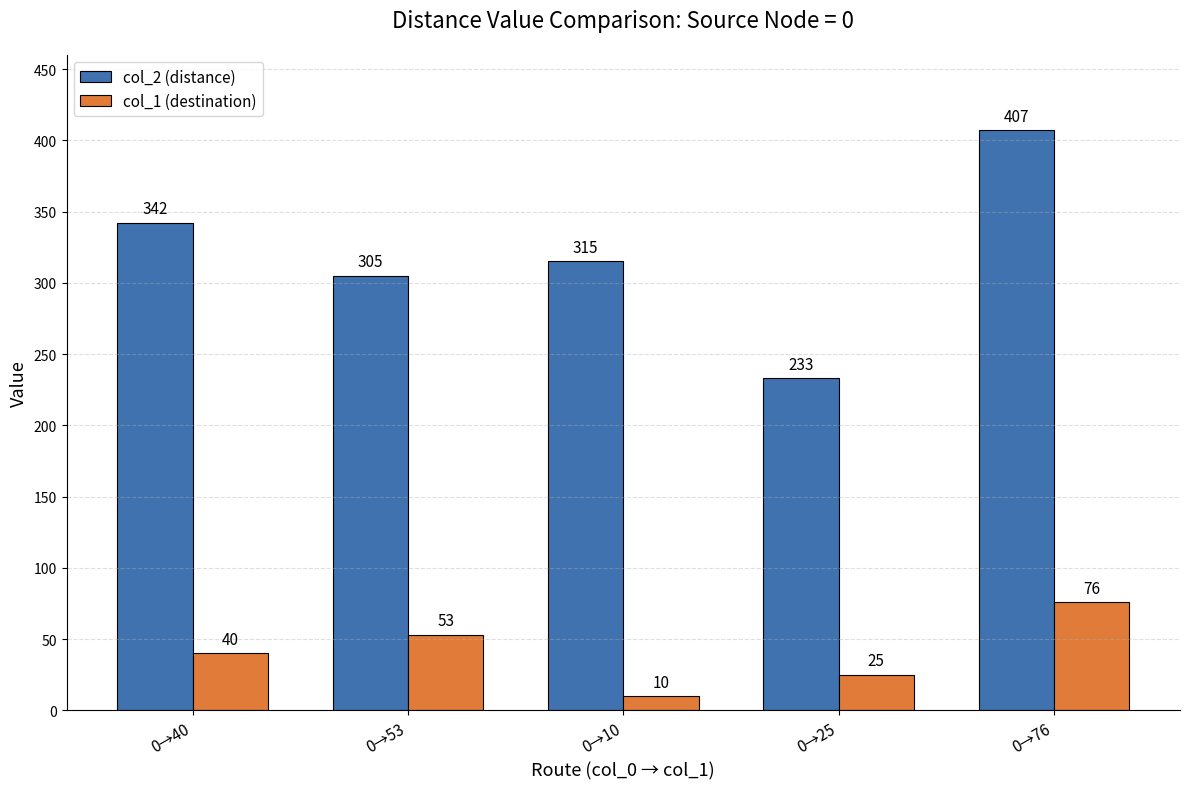

Which series has the largest range (max minus min)?

col_2 (distance)